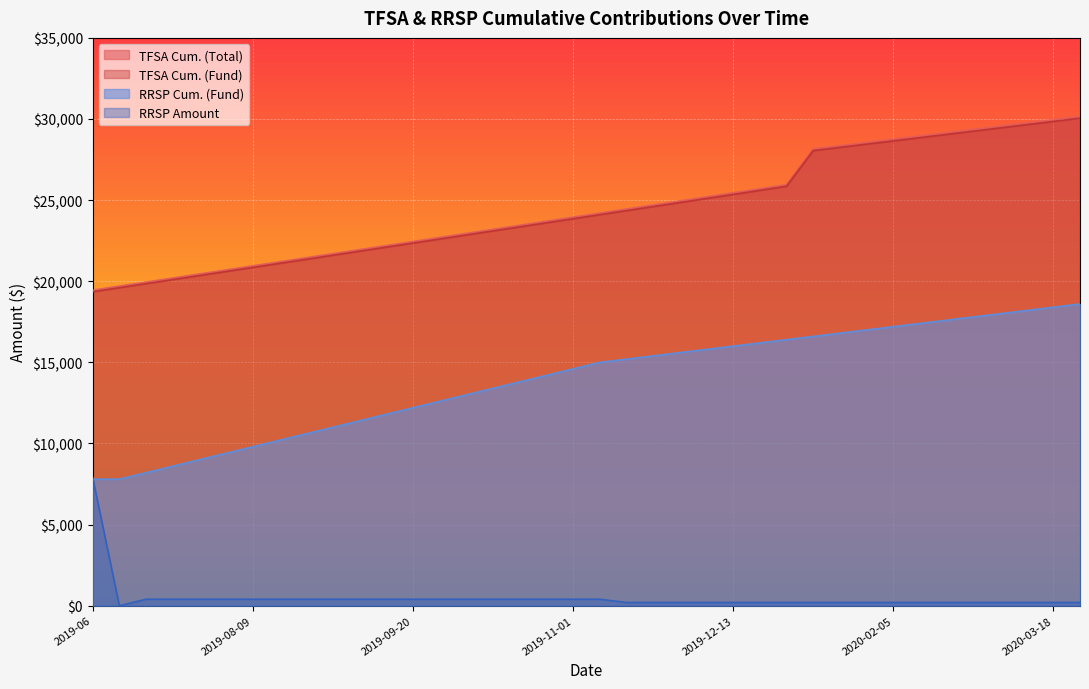

What is the sum of the RRSP Cum. (Fund) values at 2020-01-29 and 2019-08-16?

27200.0